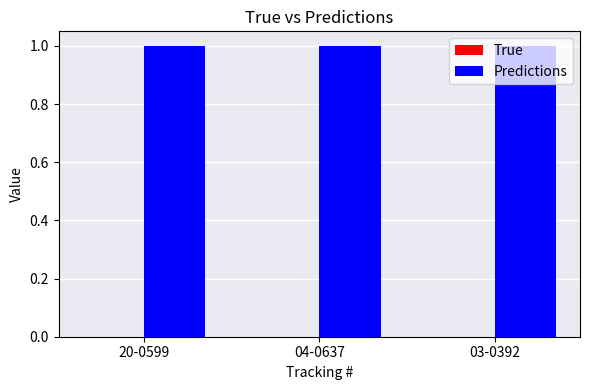

Is the value of True at 20-0599 greater than the value of Predictions at 20-0599?

No